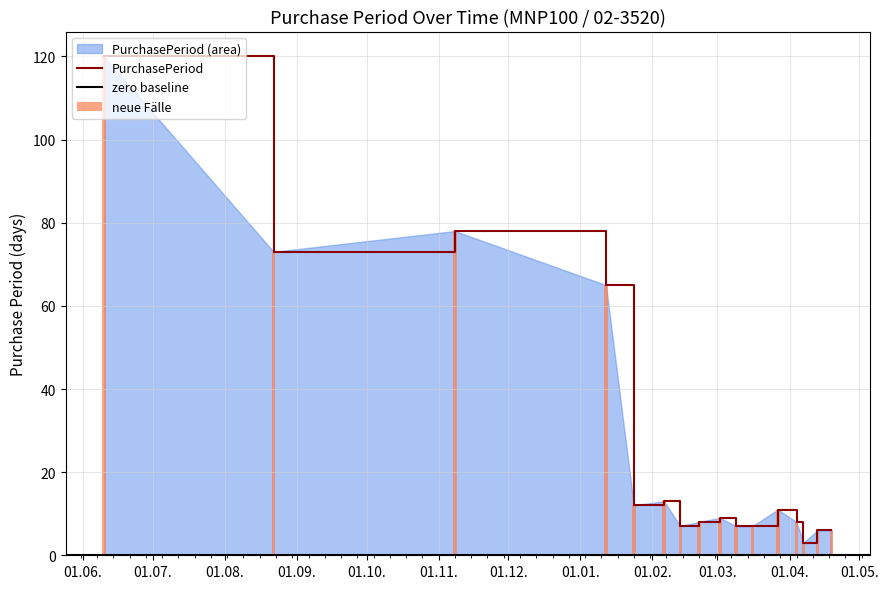

What is the change in value from 2016-08-22 to 2017-01-24?

-61